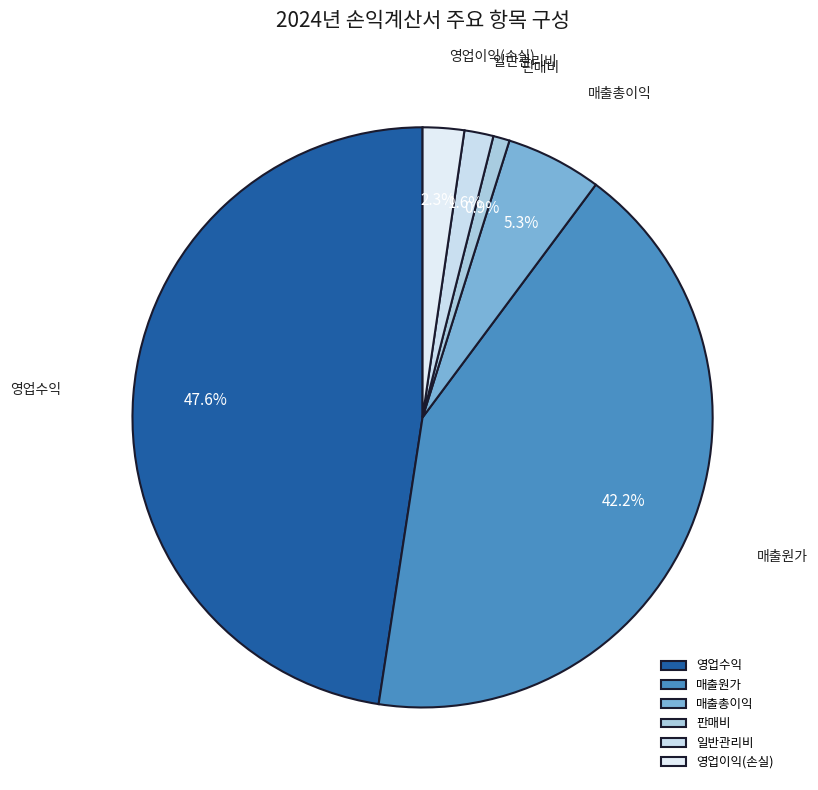

Does 매출원가 account for over 50% of the chart?

No